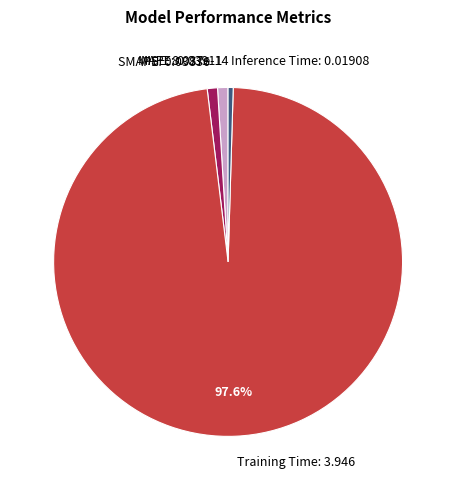

Which category has the biggest portion of the pie?

Training Time